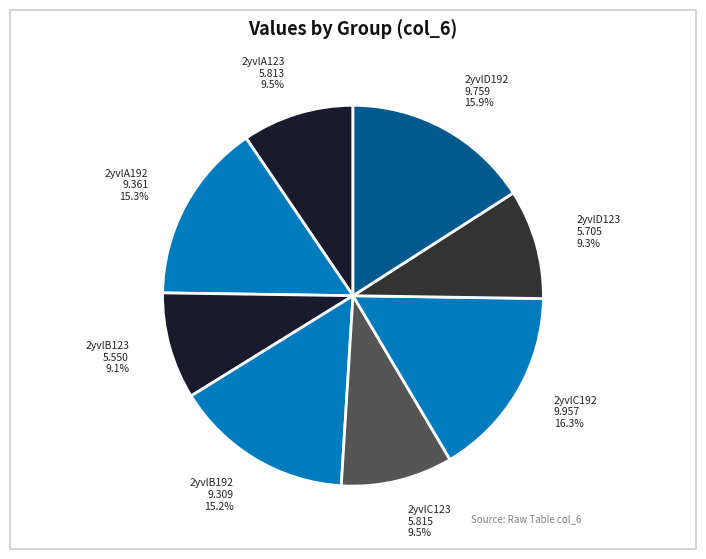

Count the number of slices in the pie.

8